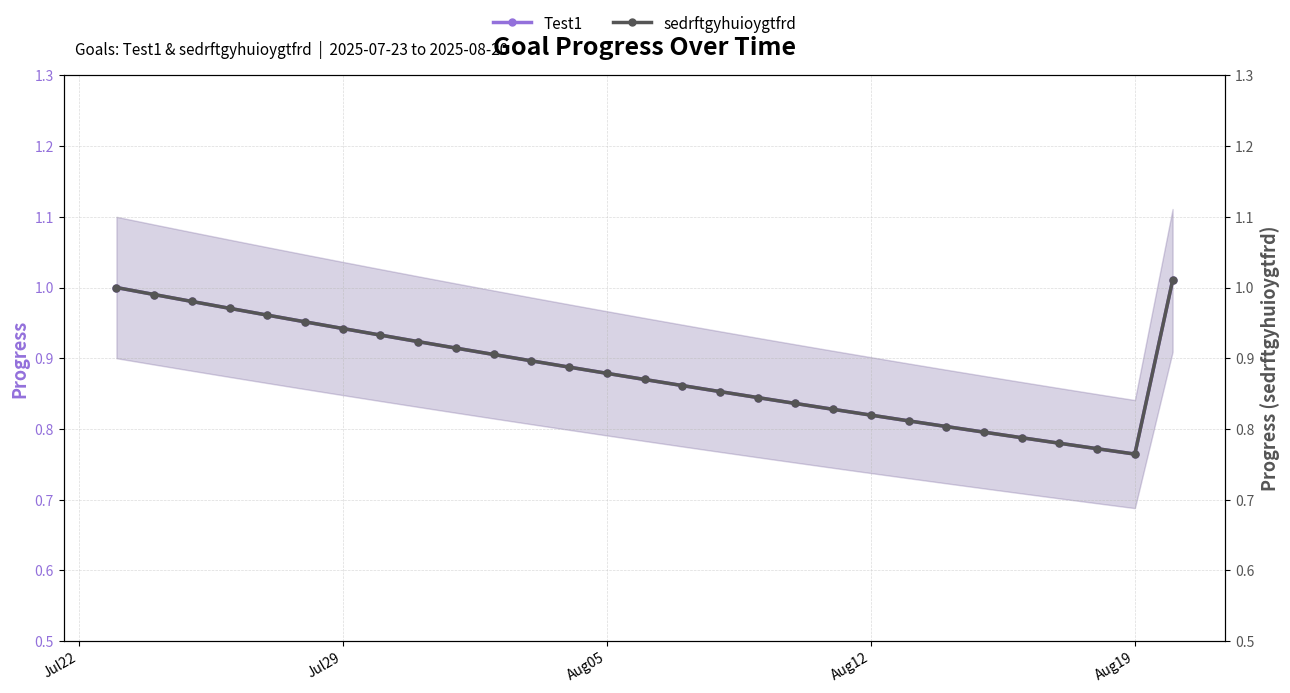

True or false: sedrftgyhuioygtfrd and Test1 intersect in this chart.

False